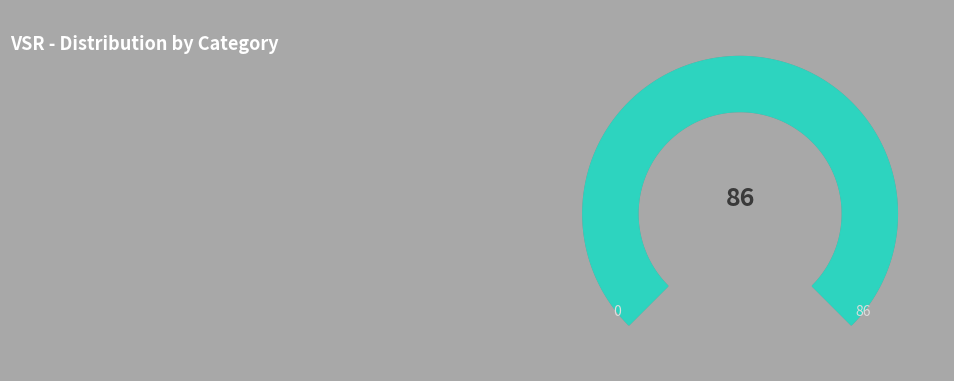

True or false: C2 accounts for 1% of the total.

False